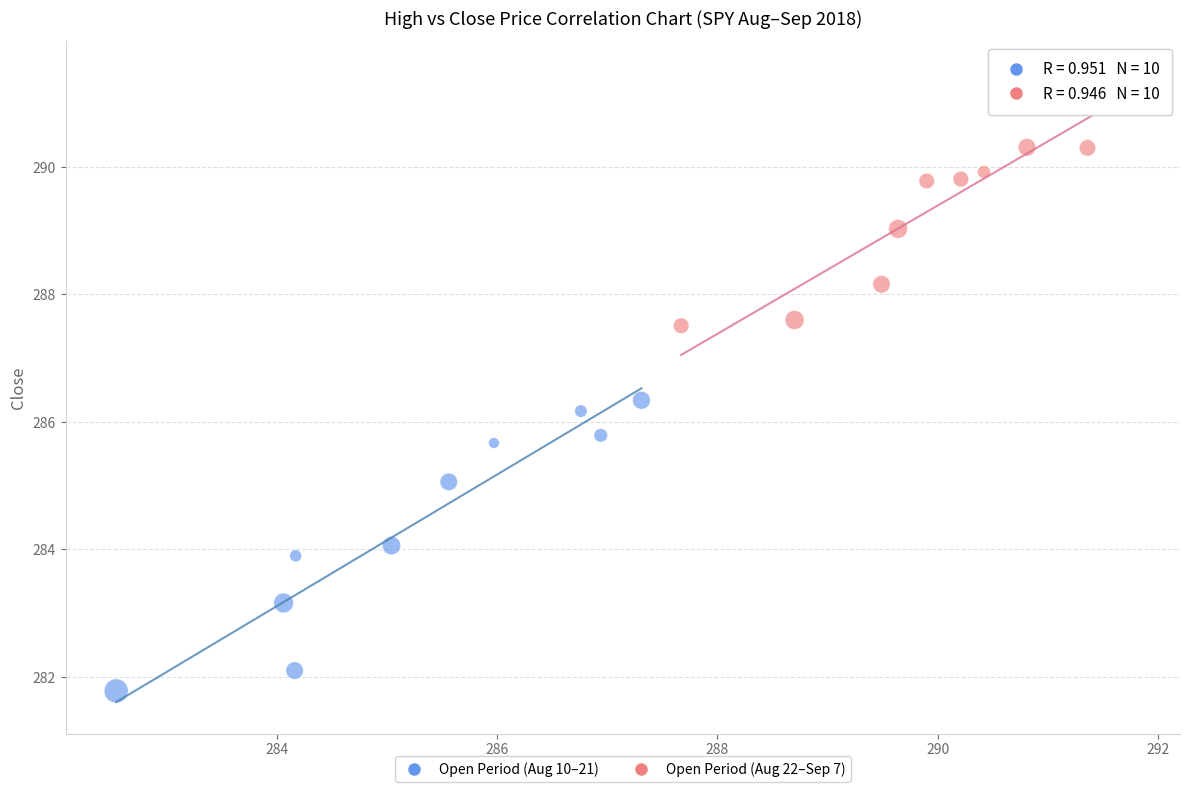

Which series contains the lowest Y value?

Open Period (Aug 10–21)